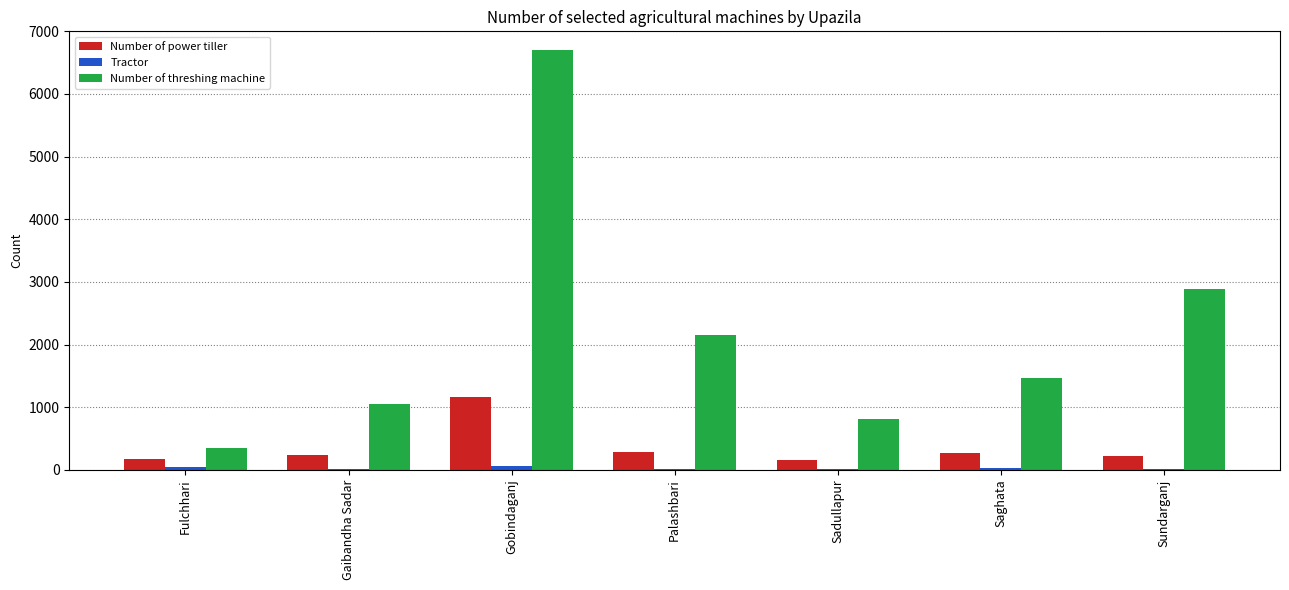

Count the number of categories in the chart.

7